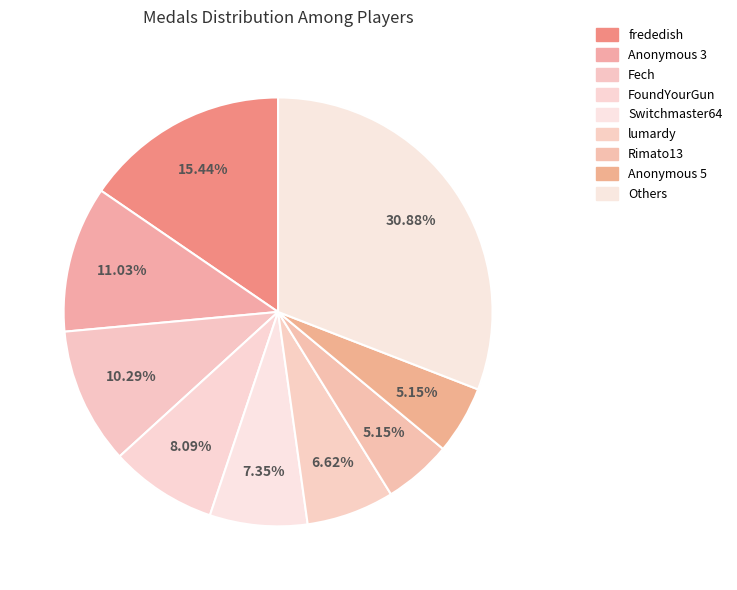

Is there any slice that represents more than half of the pie?

No